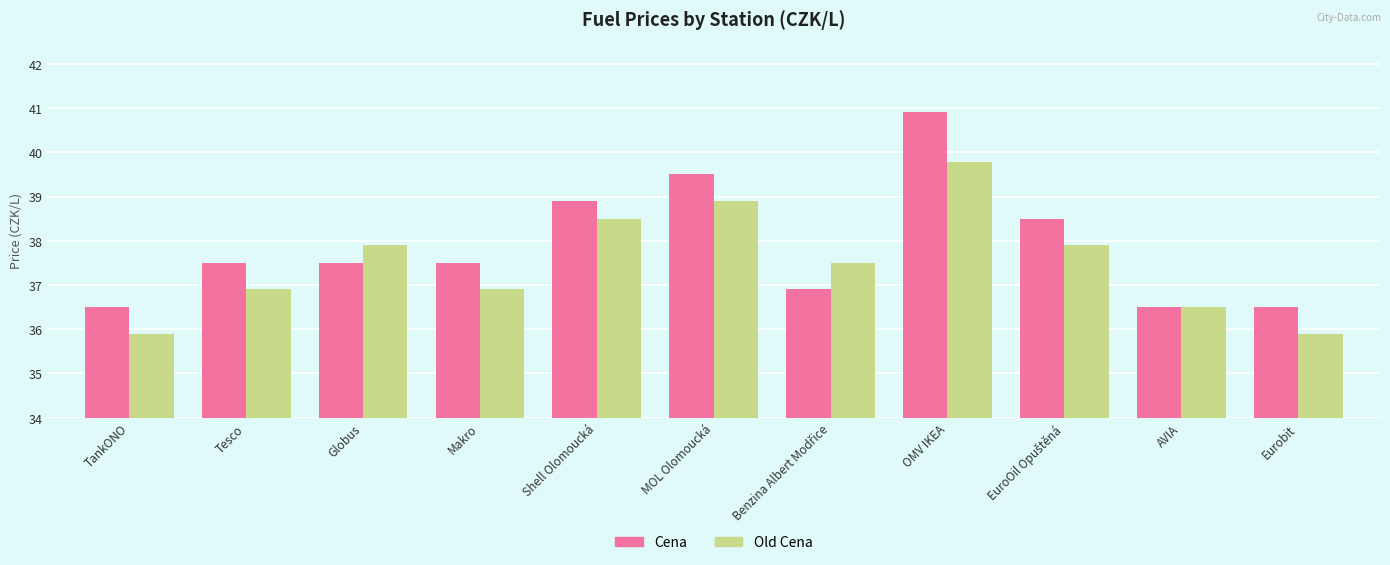

Does the chart contain any negative values?

No